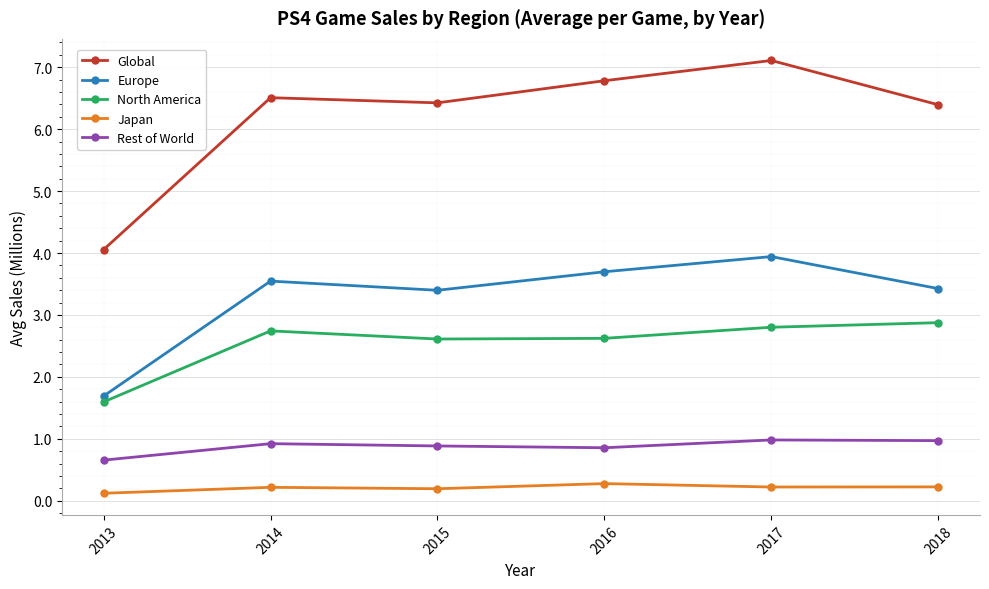

What is the spread (max minus min) of values at 2017?

6.9